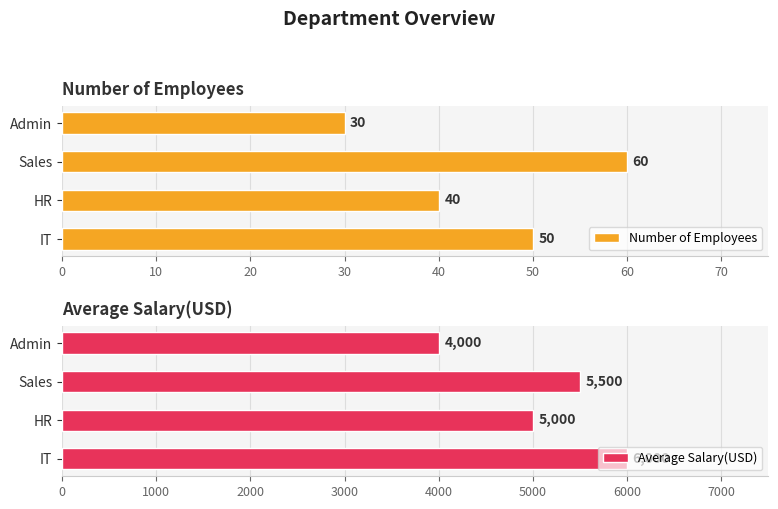

What is the difference between the maximum and minimum values in the Average Salary(USD) series?

2000